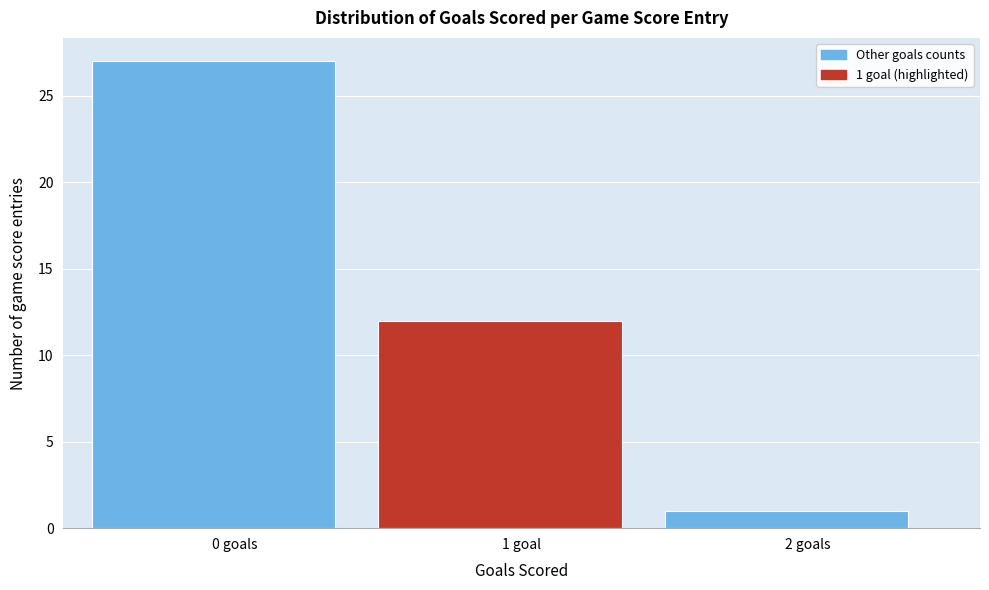

Reading right to left, extract all data points from this chart.

1	12	27